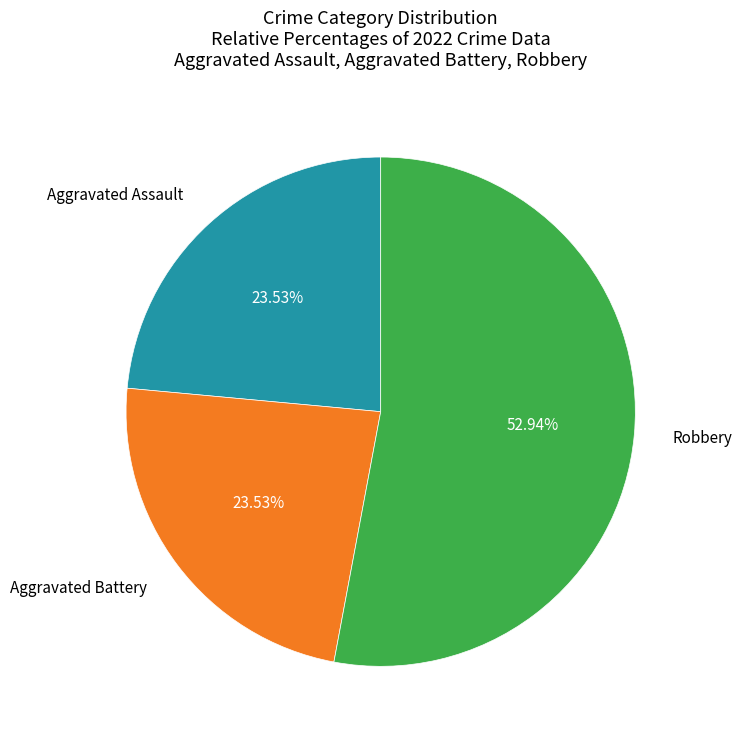

Does any single category account for the majority?

Yes